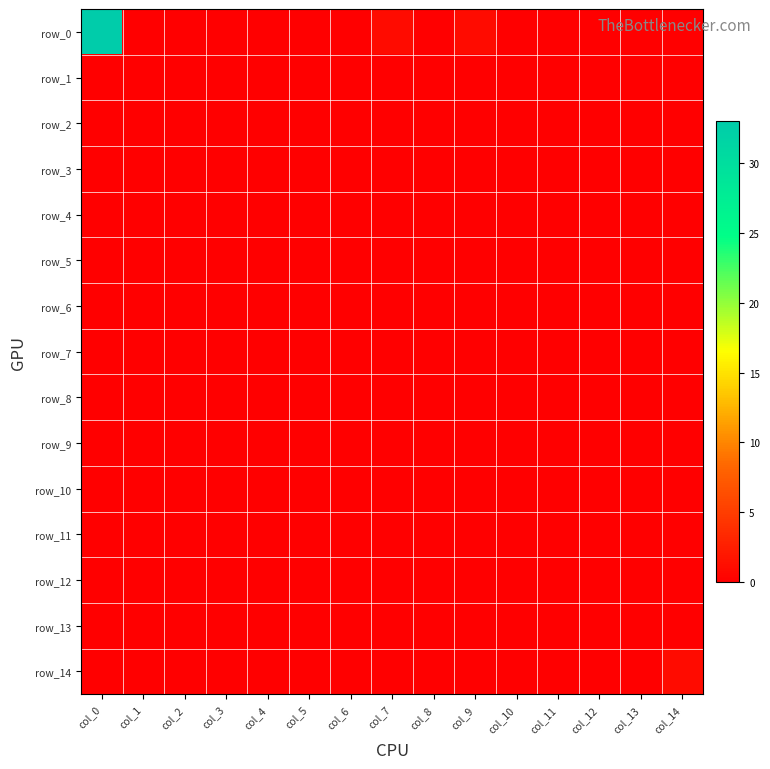

True or false: row_5 has a value of 0 at col_12.

True